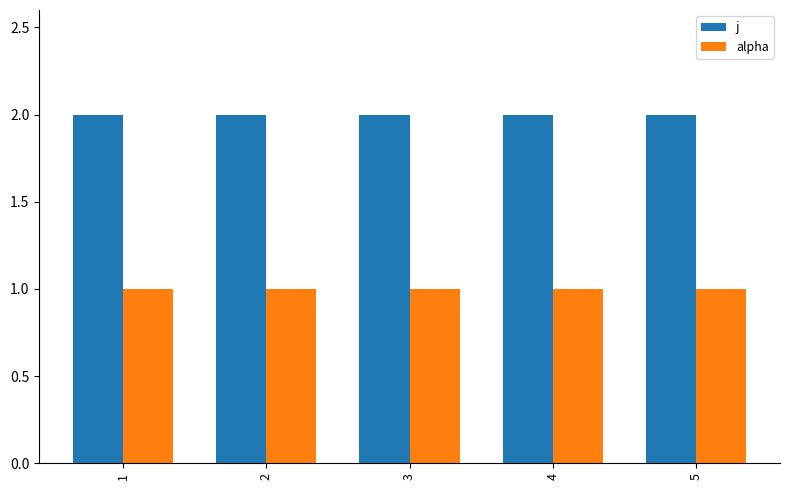

What are all the series names shown in the legend?

j, alpha